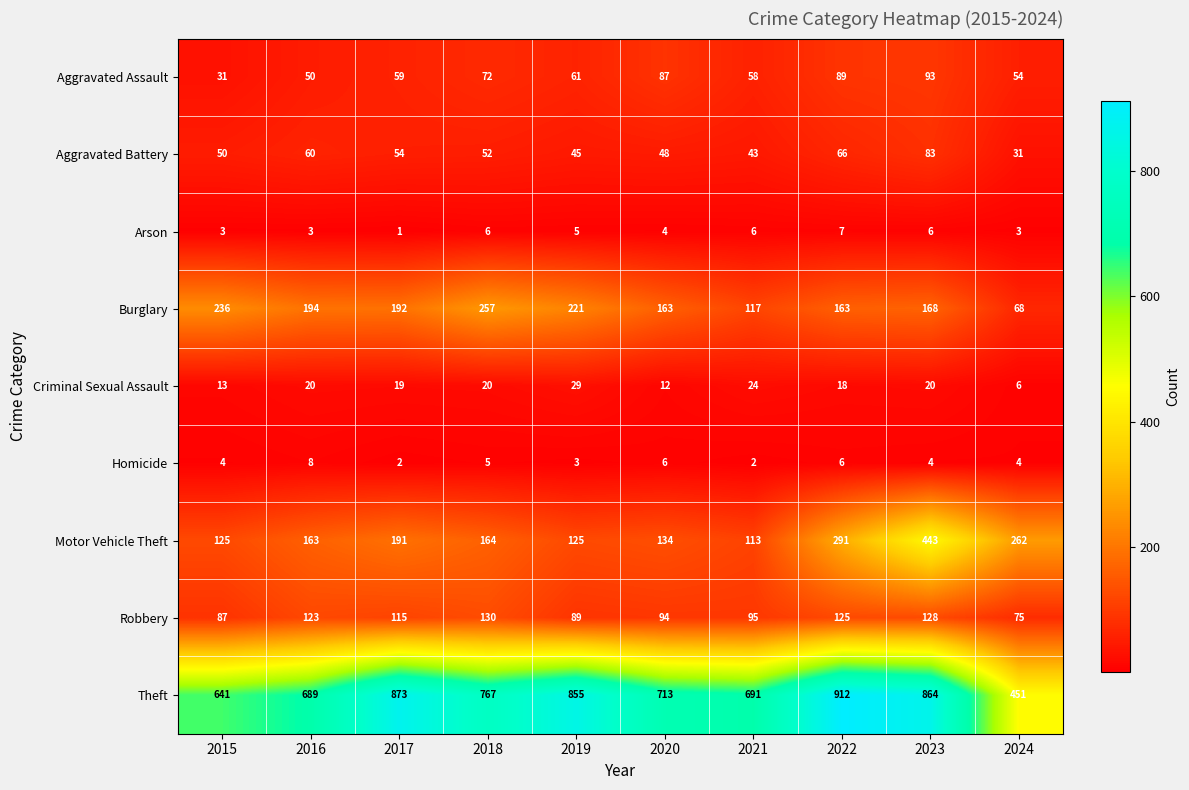

List the series in order of their peak value, lowest first.

Arson, Homicide, Criminal Sexual Assault, Aggravated Battery, Aggravated Assault, Robbery, Burglary, Motor Vehicle Theft, Theft